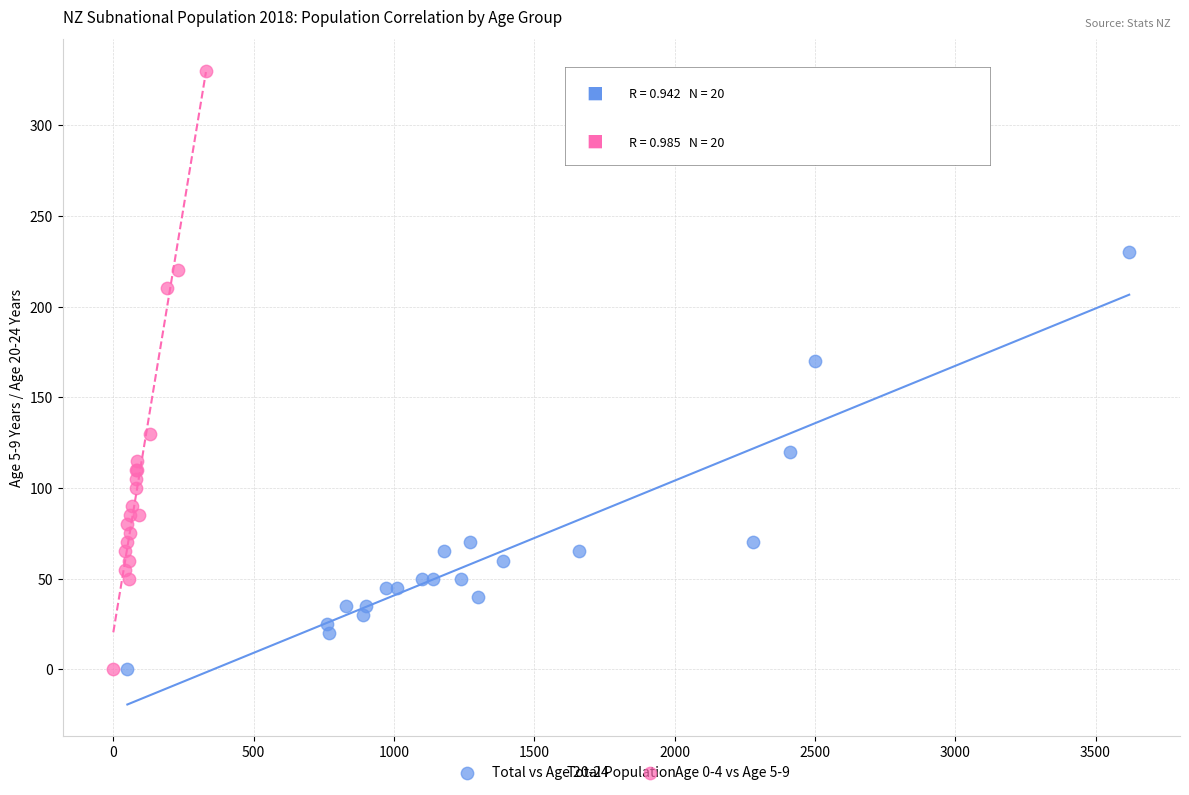

Which series has the widest spread of Y values?

Age 0-4 vs Age 5-9